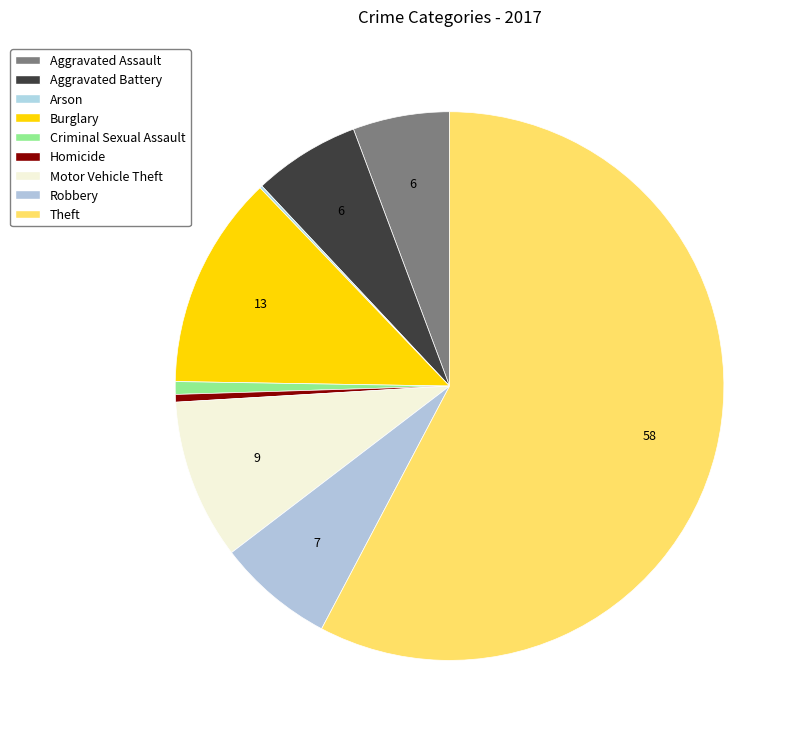

How many slices are in this pie chart?

9